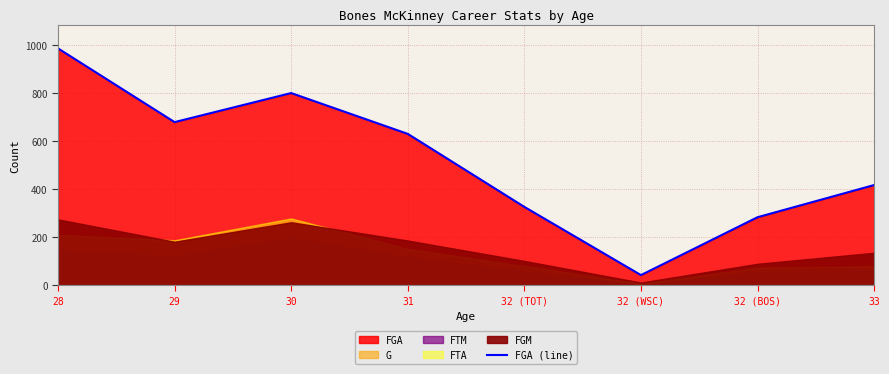

Where is the data nearest to the value 515?

33